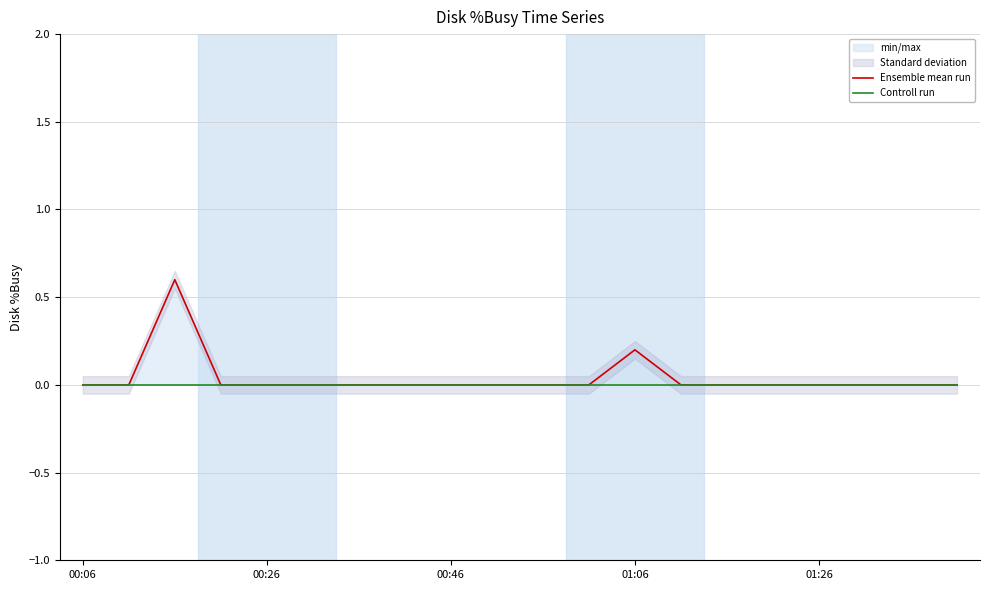

List the series in order of their peak value, highest first.

Ensemble mean run, Controll run